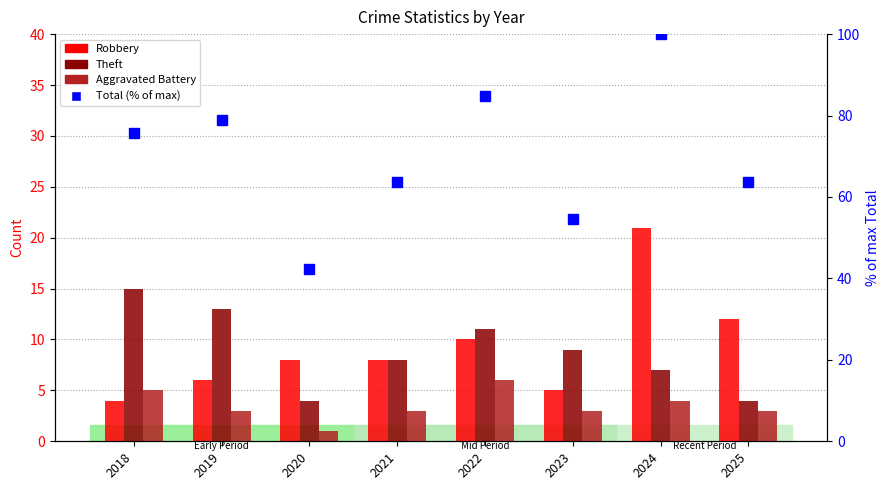

Which series has the largest total across all categories?

Total (% of max)